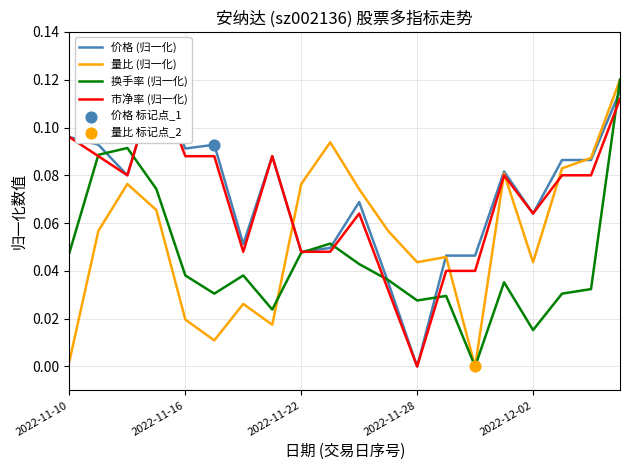

What is the total value across all series at 7?

0.2